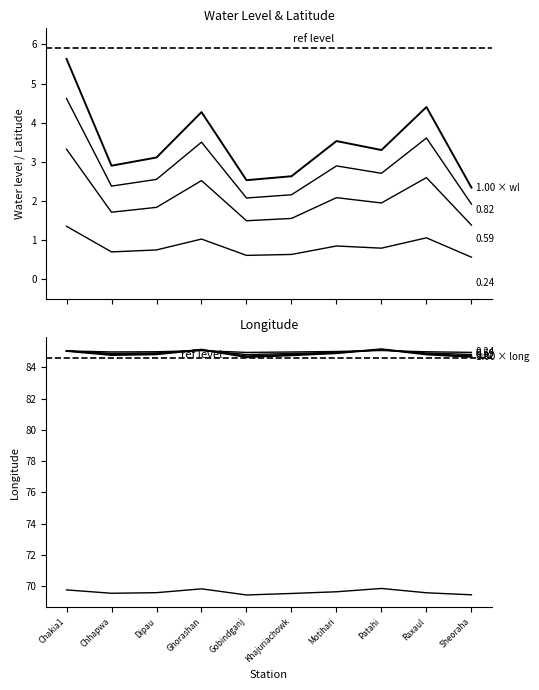

Reading left to right, what are all the values shown in this chart?

water_level (in m): 5.6	2.9	3.1	4.3	2.5	2.6	3.5	3.3	4.4	2.3
long: 85.1	84.8	84.8	85.1	84.7	84.8	84.9	85.2	84.8	84.7